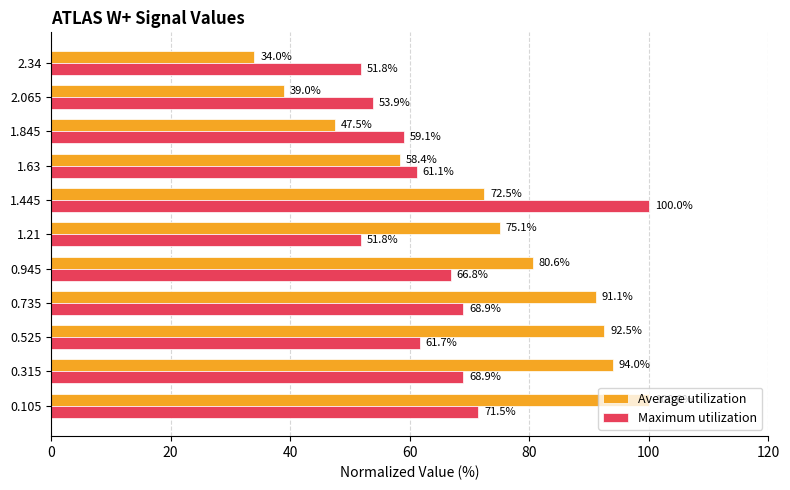

What is the sum of all Maximum utilization values?

715.5